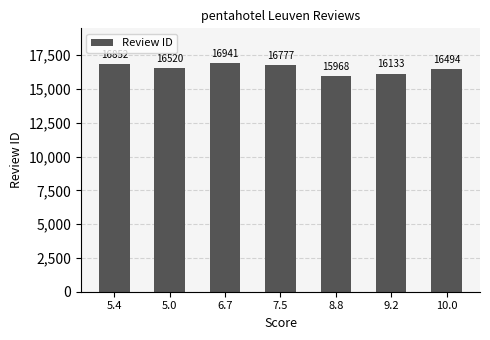

What is the sum of all values?

115685